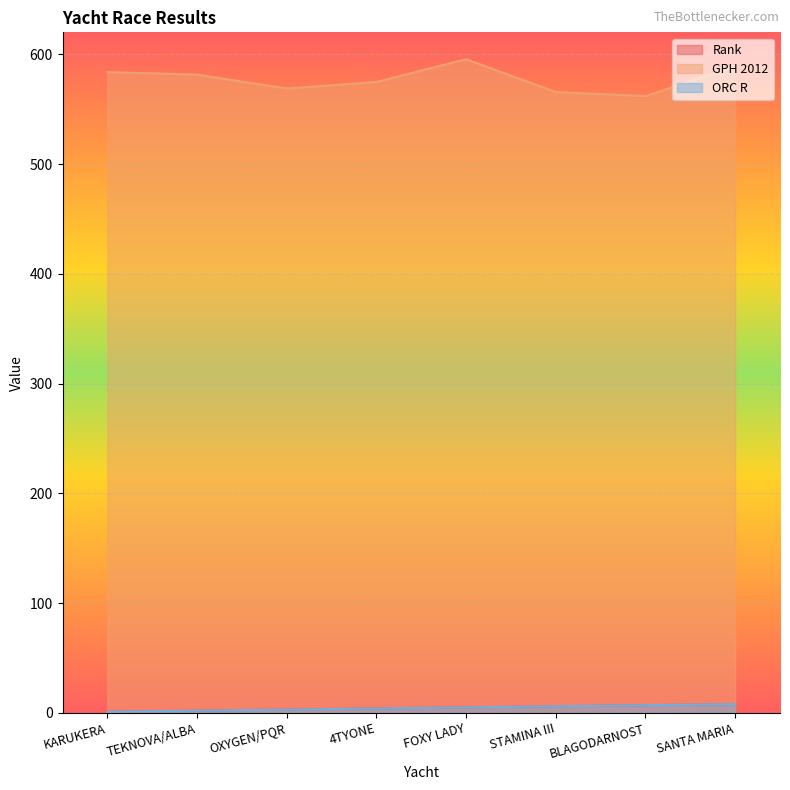

Where does the ORC R series first go above 5?

STAMINA III